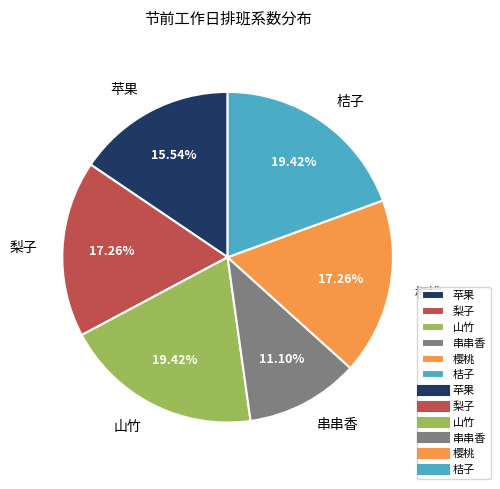

Do 梨子 and 桔子 together represent more than half of the pie?

No